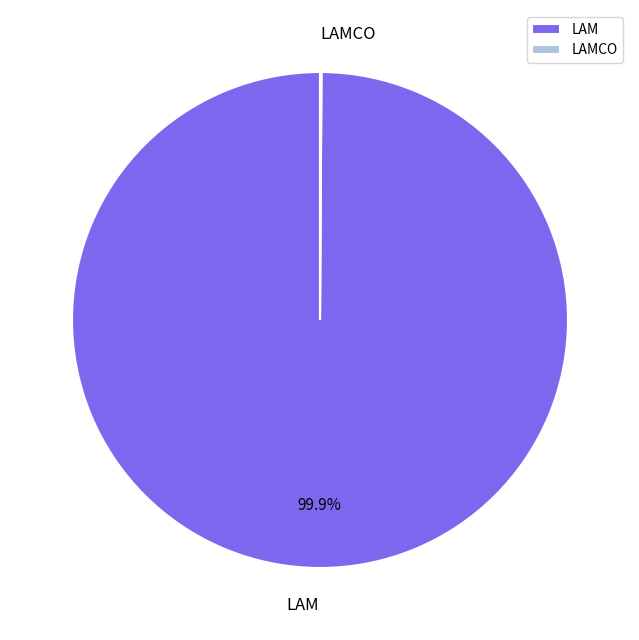

Which slice represents more than half of the pie?

LAM